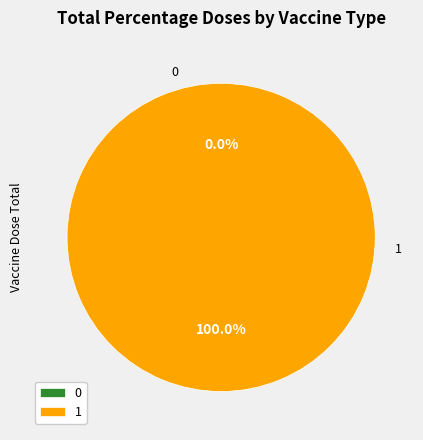

Is there a majority slice in this chart?

Yes